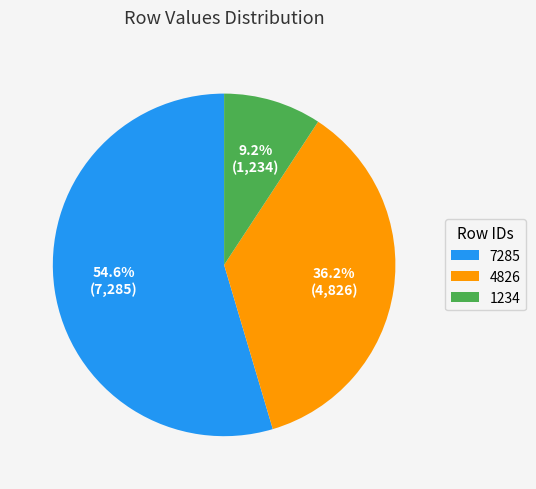

Approximately how many times larger is the value at 4826 compared to 1234?

3.9